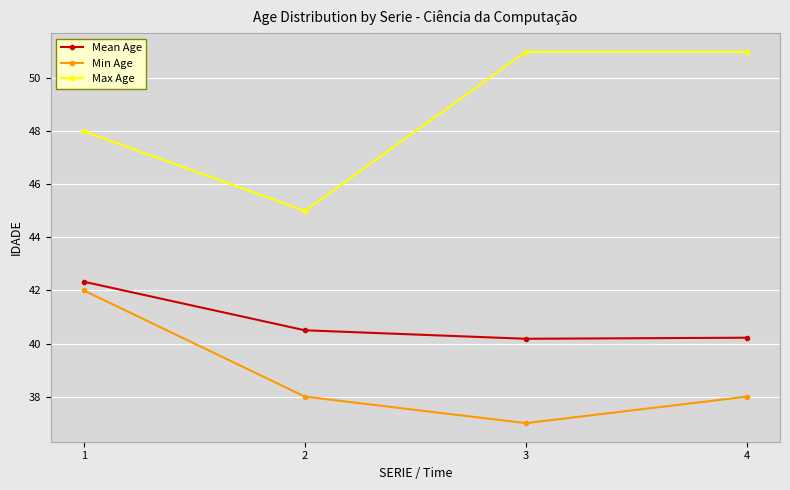

What is the difference between the second highest and minimum values in the Min Age series?

1.0